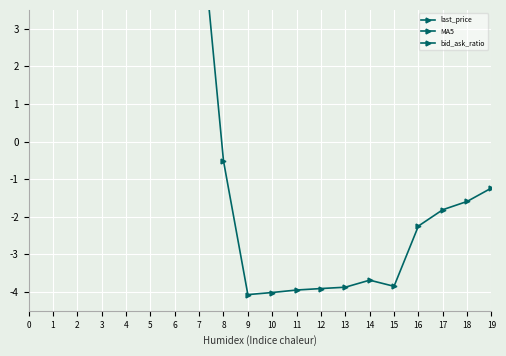

What is the difference between the highest and lowest values at 13?

9.7